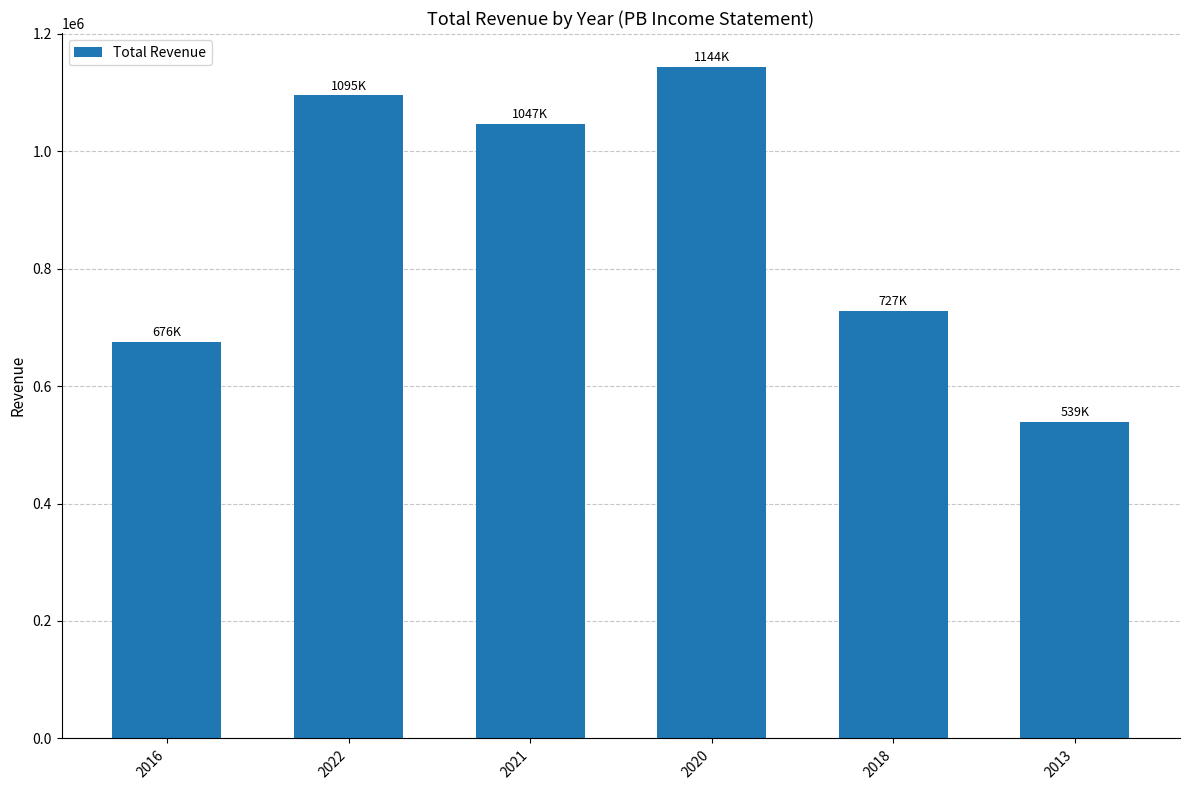

What position from the right is 2013?

1